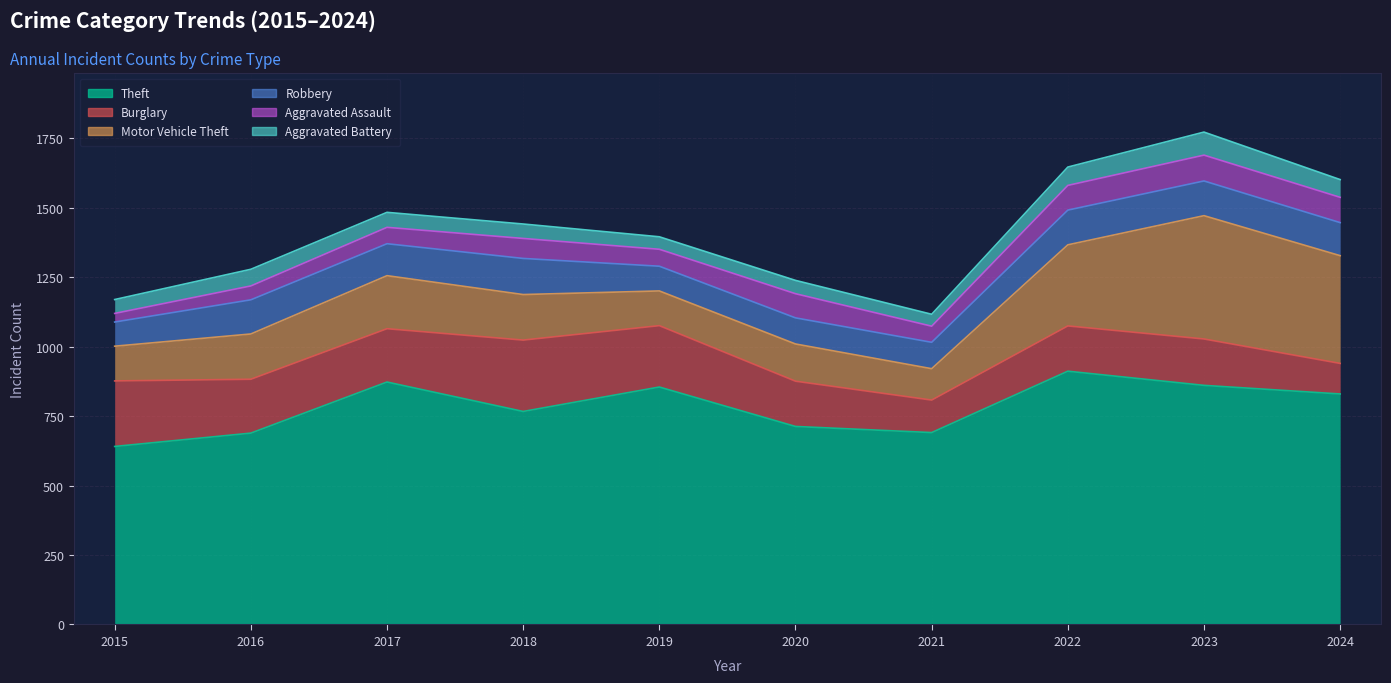

Which category has the lowest value across all series?

2015